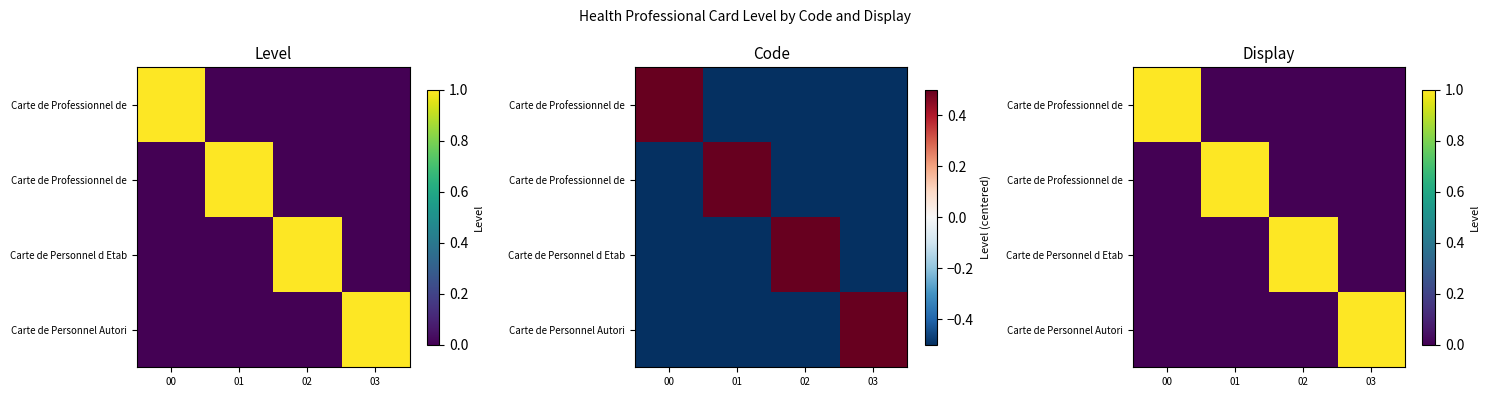

Which has a higher value, 01 or 02?

01